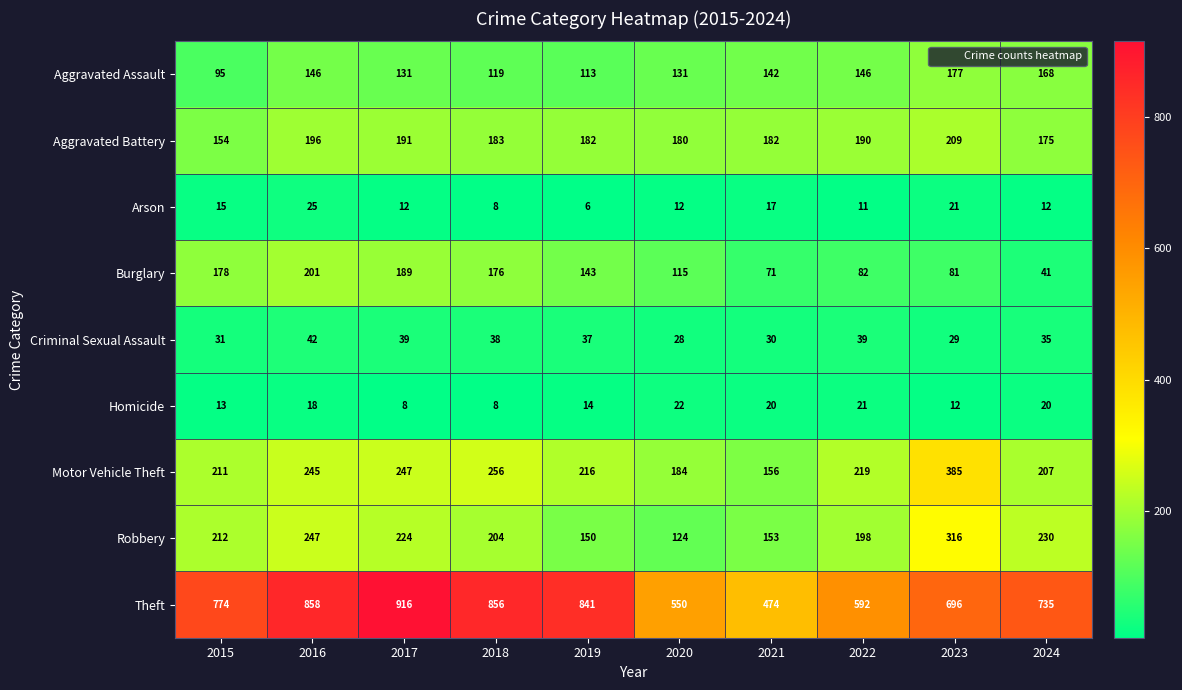

Read the Burglary value at 2019.

143